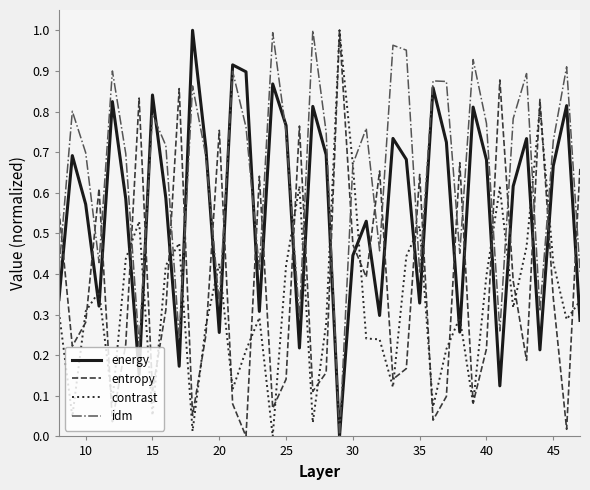

How many intersections are there between idm and entropy?

26